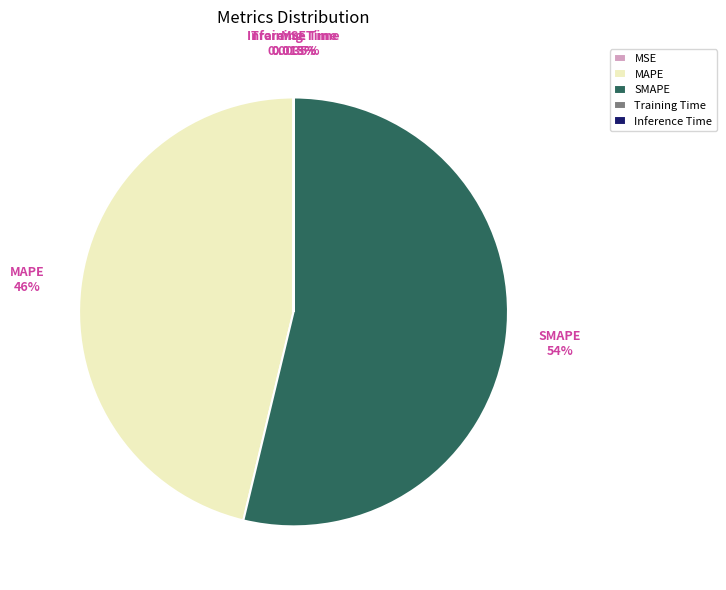

Which slice represents more than half of the pie?

SMAPE